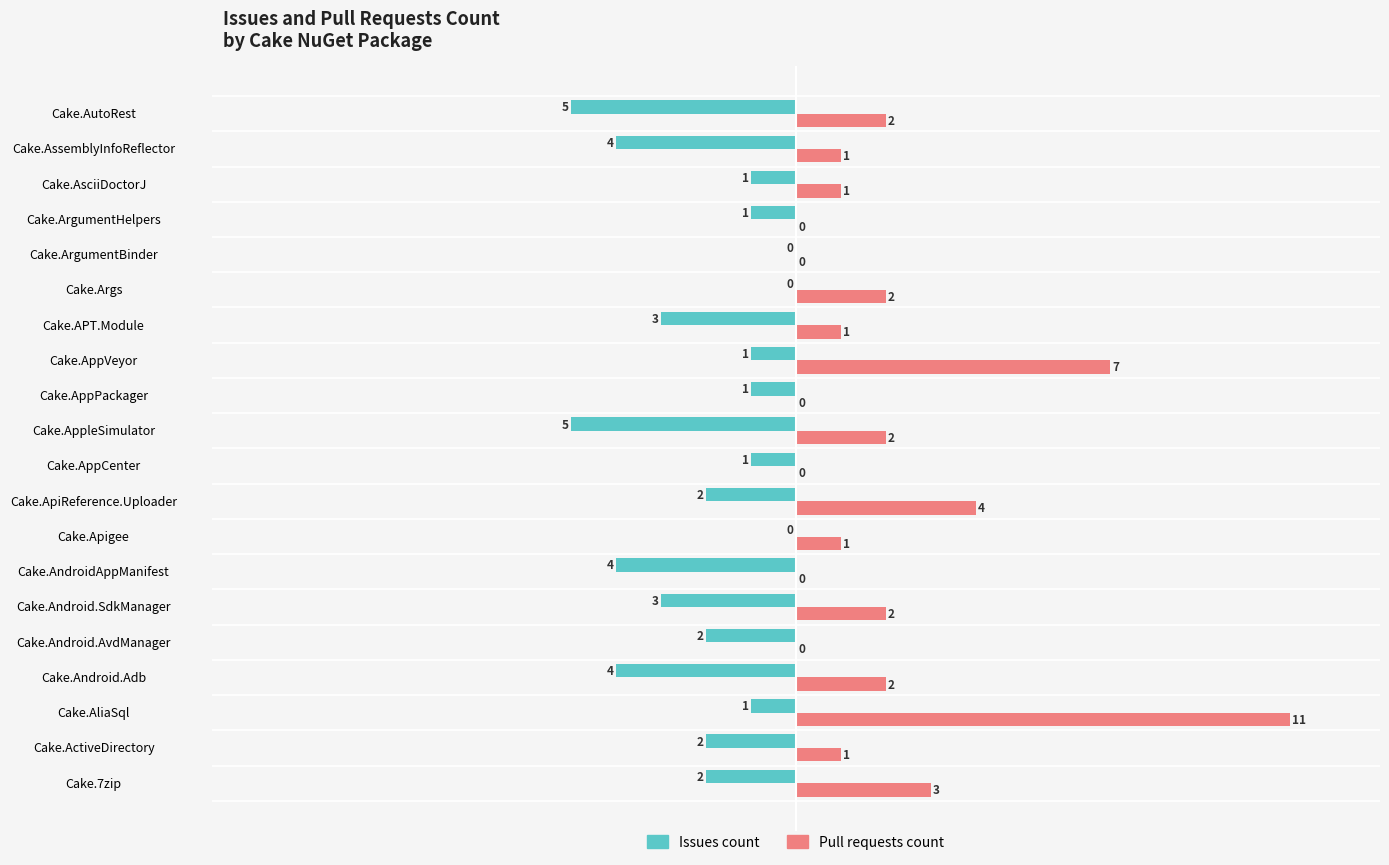

What is the maximum value shown in the chart?

11